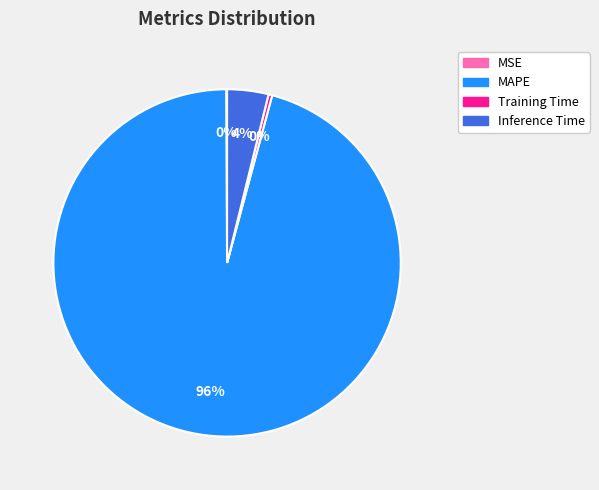

To the nearest percent, what is the average slice percentage?

25%